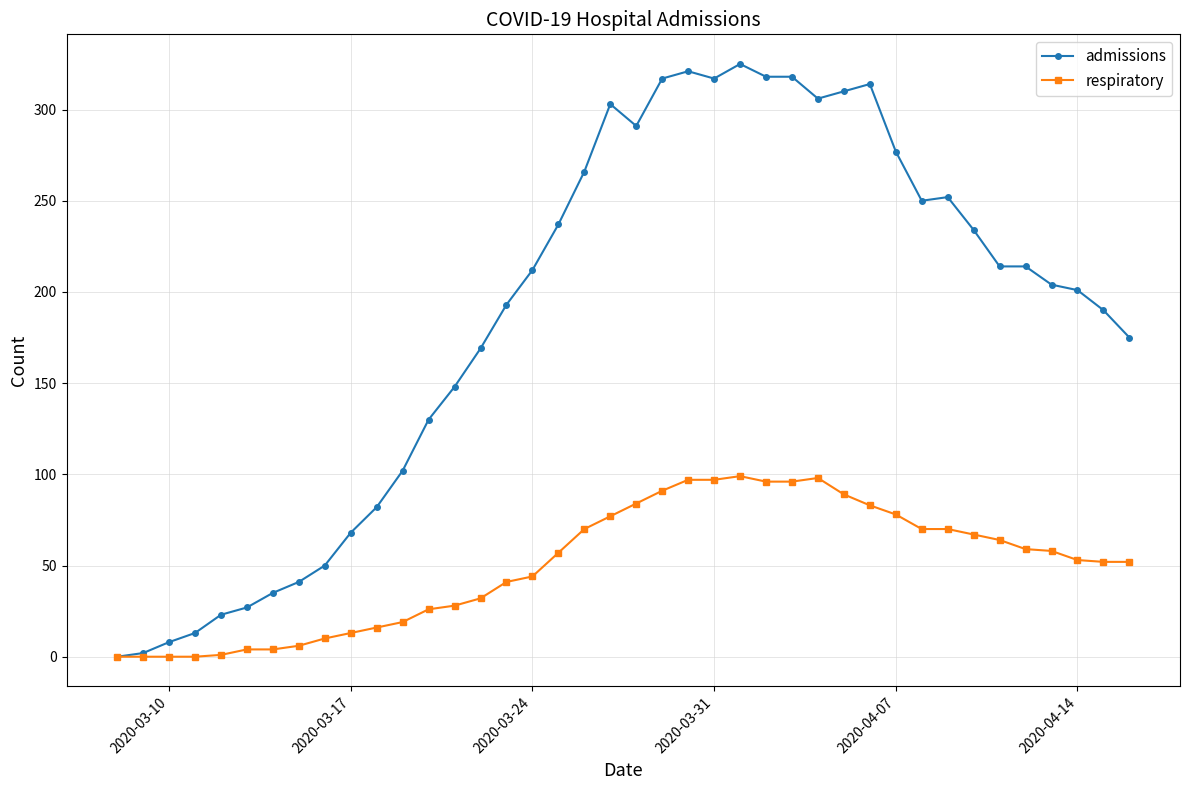

Rank the series by their maximum value, from lowest to highest.

respiratory, admissions